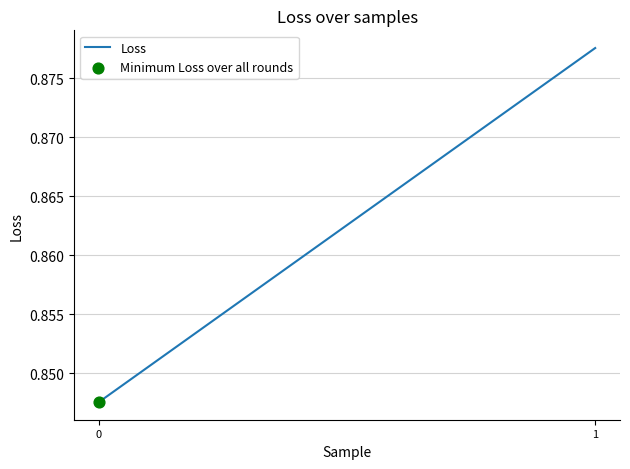

Which has a higher value, 0 or 1?

1